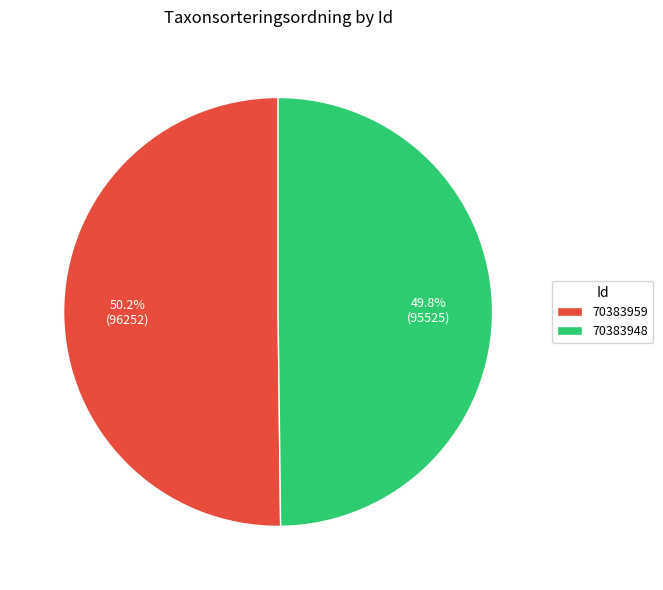

How many segments does this pie chart have?

2